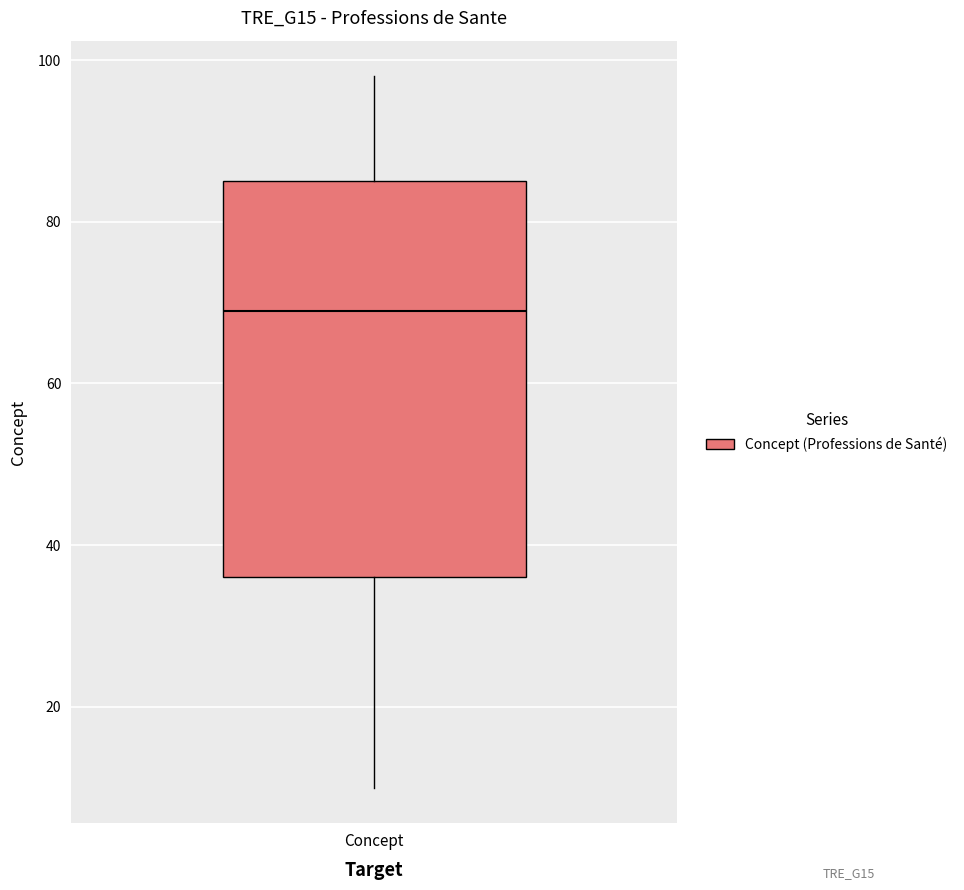

Where does the upper whisker of the box for Concept end on the y-axis? The values are not printed on the chart, so give them approximately, as read against the axis.

98